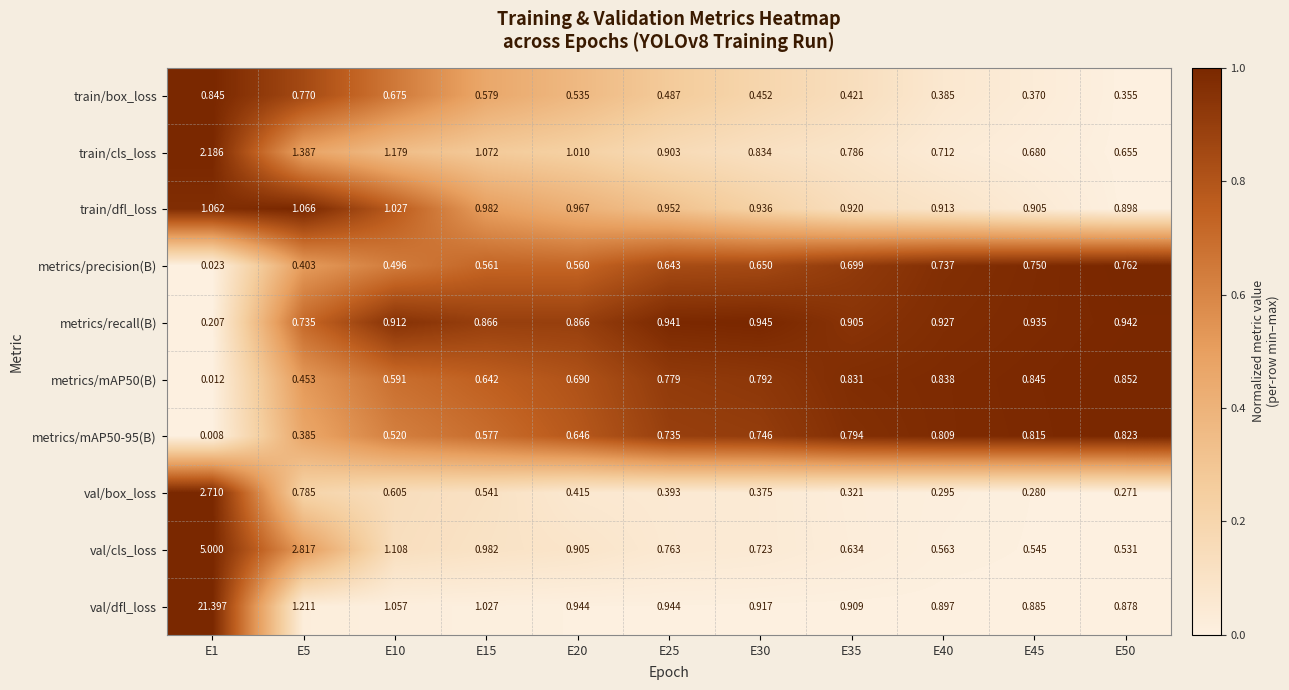

Rank the series by their maximum value, from highest to lowest.

val/dfl_loss, val/cls_loss, val/box_loss, train/cls_loss, train/dfl_loss, metrics/recall(B), metrics/mAP50(B), train/box_loss, metrics/mAP50-95(B), metrics/precision(B)